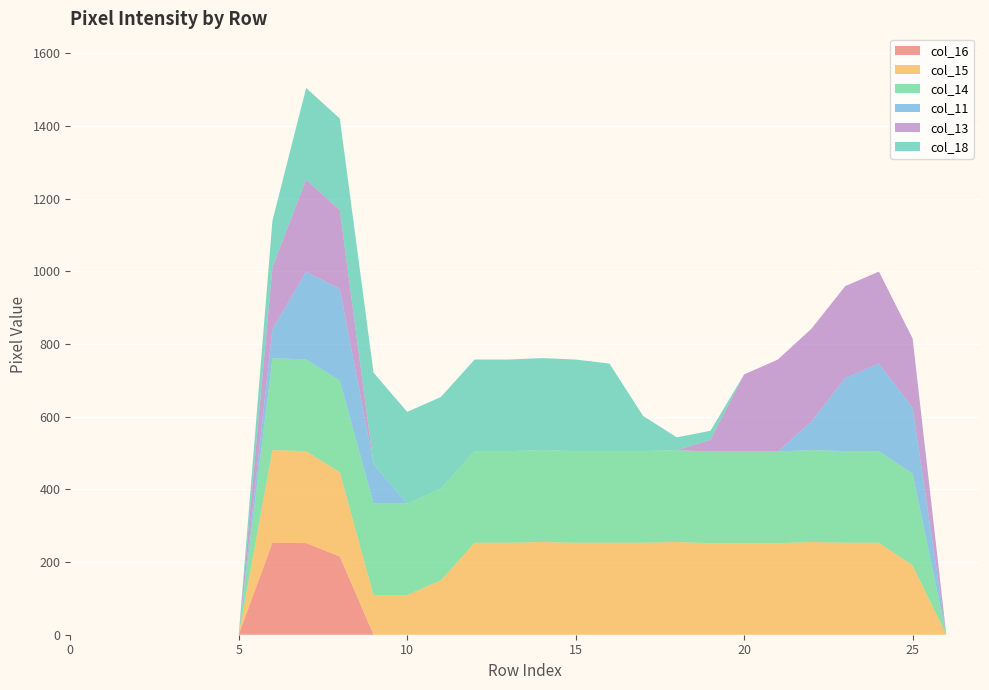

Reading right to left, transcribe all the data shown in this chart.

col_16: 27=0	26=0	25=0	24=0	23=0	22=0	21=0	20=0	19=0	18=0	17=0	16=0	15=0	14=0	13=0	12=0	11=0	10=0	9=0	8=215	7=252	6=253	5=0	4=0	3=0	2=0	1=0	0=0
col_15: 27=0	26=0	25=191	24=253	23=253	22=255	21=252	20=252	19=252	18=255	17=253	16=253	15=253	14=255	13=253	12=253	11=150	10=109	9=109	8=232	7=253	6=255	5=0	4=0	3=0	2=0	1=0	0=0
col_14: 27=0	26=0	25=252	24=252	23=252	22=253	21=252	20=252	19=252	18=253	17=252	16=252	15=252	14=253	13=252	12=252	11=252	10=252	9=252	8=252	7=252	6=253	5=0	4=0	3=0	2=0	1=0	0=0
col_11: 27=0	26=0	25=181	24=241	23=201	22=79	21=0	20=0	19=0	18=0	17=0	16=0	15=0	14=0	13=0	12=0	11=0	10=0	9=108	8=252	7=242	6=79	5=0	4=0	3=0	2=0	1=0	0=0
col_13: 27=0	26=0	25=191	24=253	23=253	22=255	21=253	20=212	19=32	18=0	17=0	16=0	15=0	14=0	13=0	12=0	11=0	10=0	9=0	8=217	7=253	6=171	5=0	4=0	3=0	2=0	1=0	0=0
col_18: 27=0	26=0	25=0	24=0	23=0	22=0	21=0	20=0	19=25	18=35	17=97	16=241	15=252	14=253	13=252	12=252	11=252	10=252	9=252	8=252	7=252	6=128	5=0	4=0	3=0	2=0	1=0	0=0